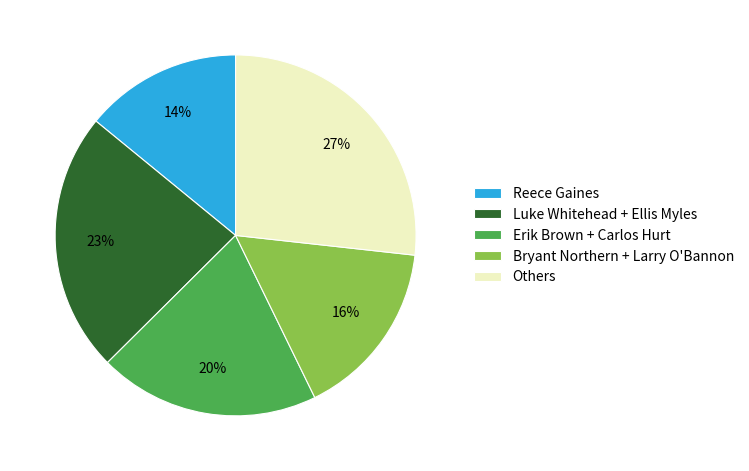

What is the smallest slice in the pie chart?

Reece Gaines